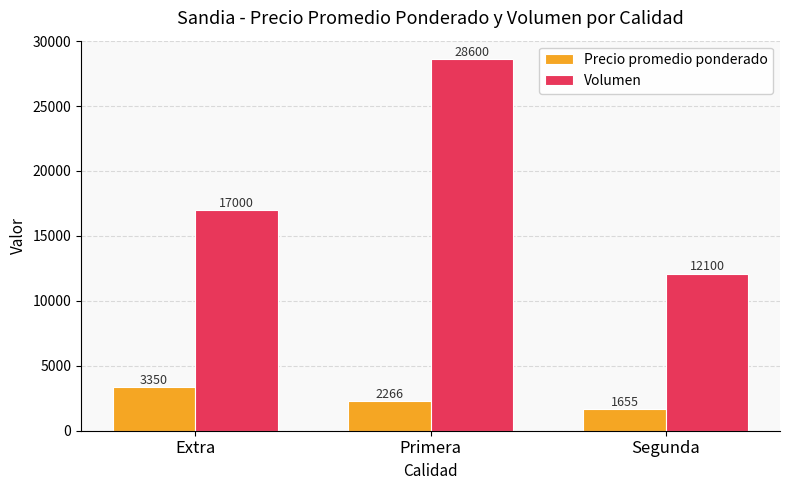

What is the difference between the maximum and minimum values in the Volumen series?

16500